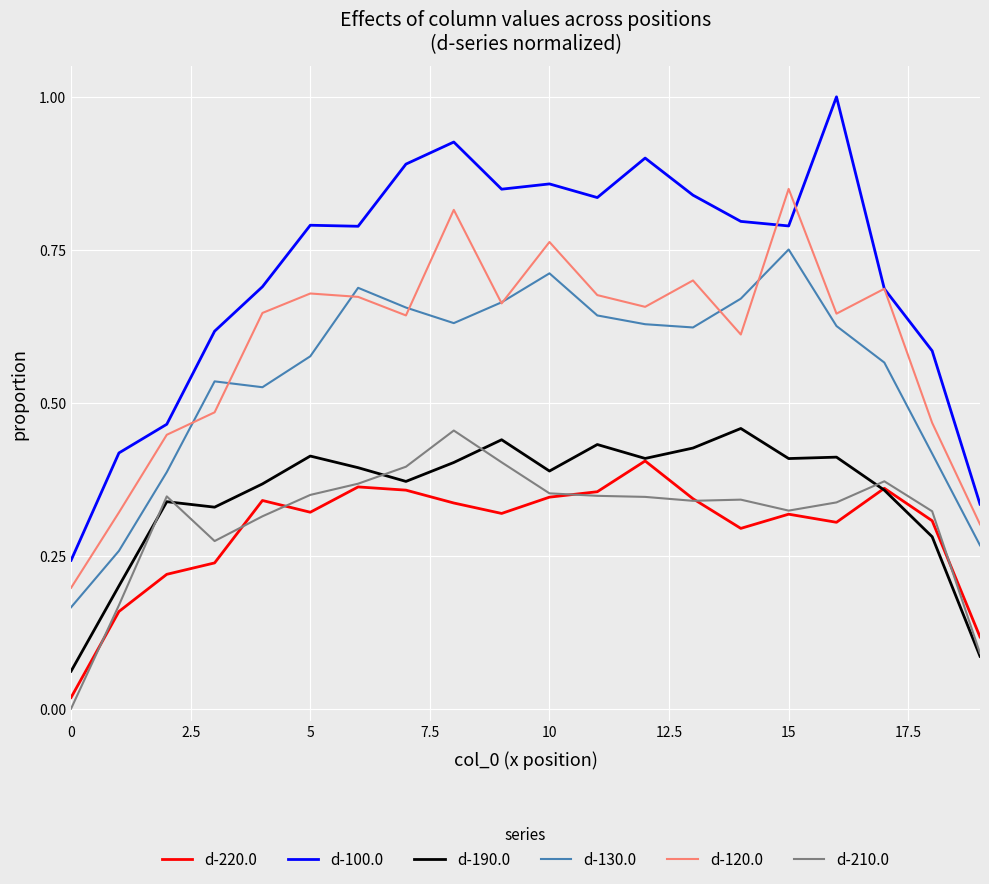

What are all the series names shown in the legend?

d-220.0, d-100.0, d-190.0, d-130.0, d-120.0, d-210.0